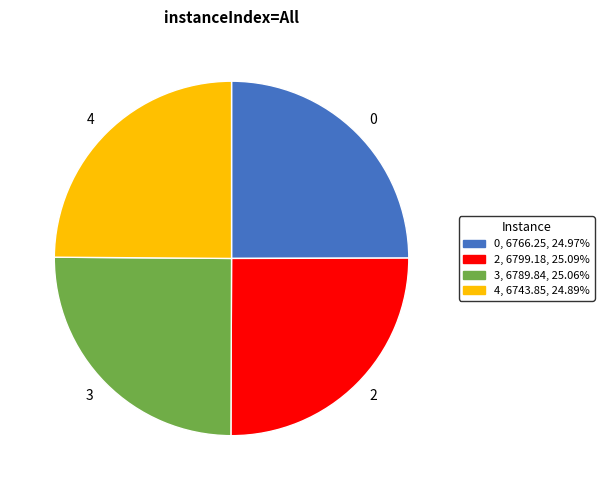

Approximately how many times larger is the value at 2 compared to 3?

1.0